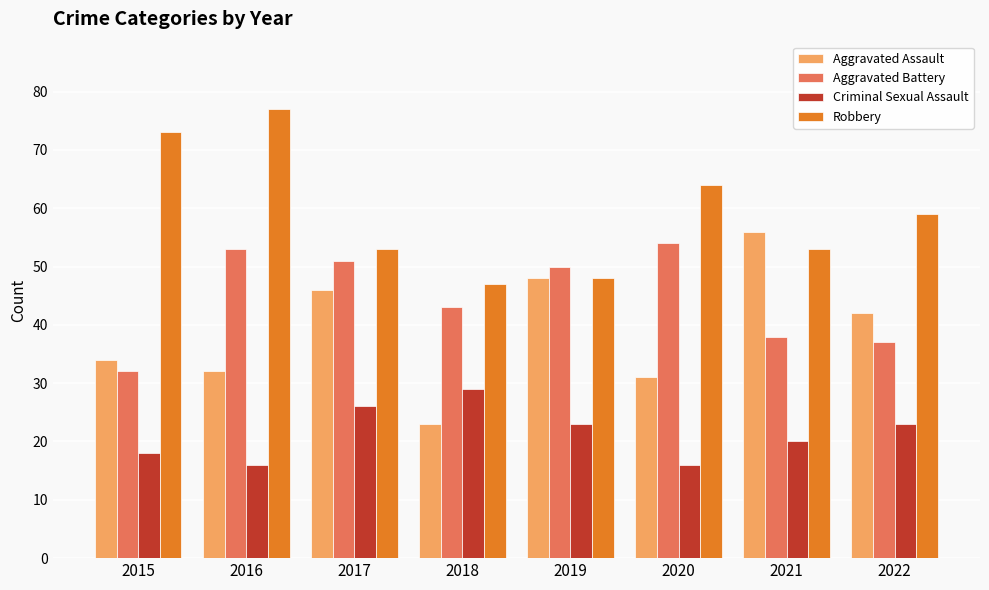

Count the number of categories in the chart.

8